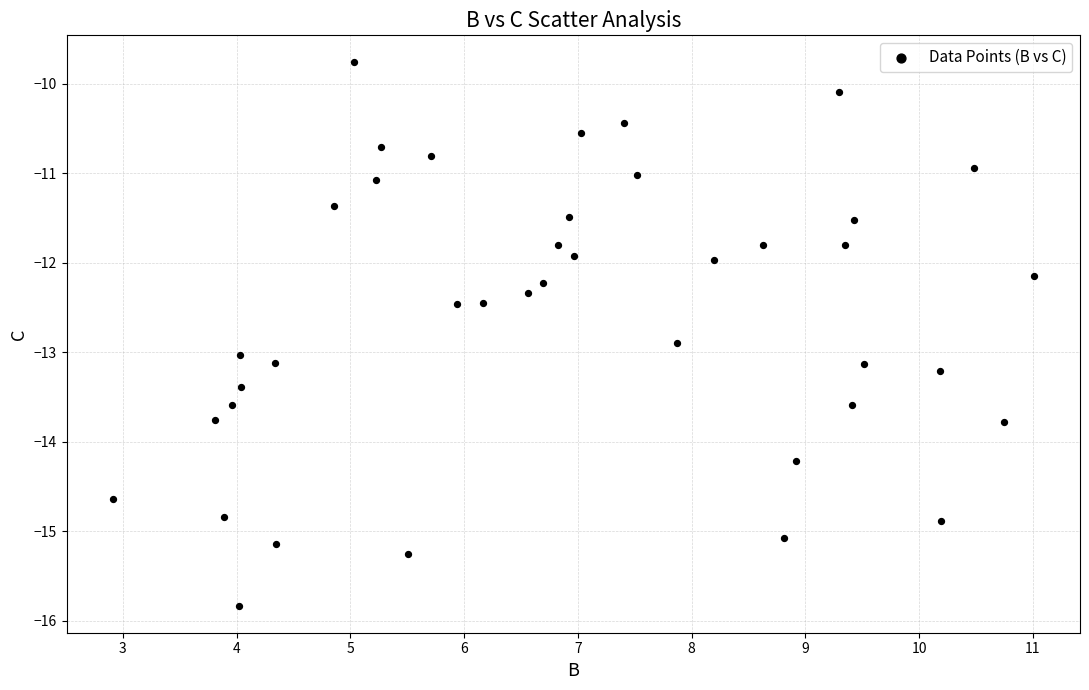

What is the range of X values (max minus min)?

8.1